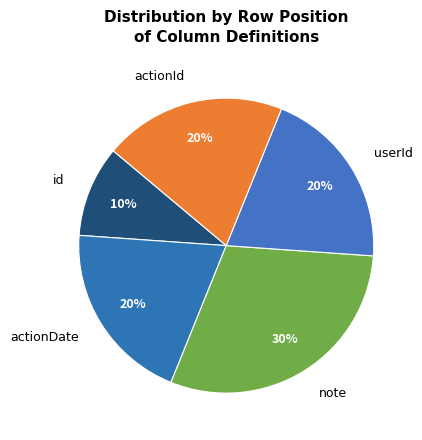

The note slice represents 17% of the pie. True or false?

False